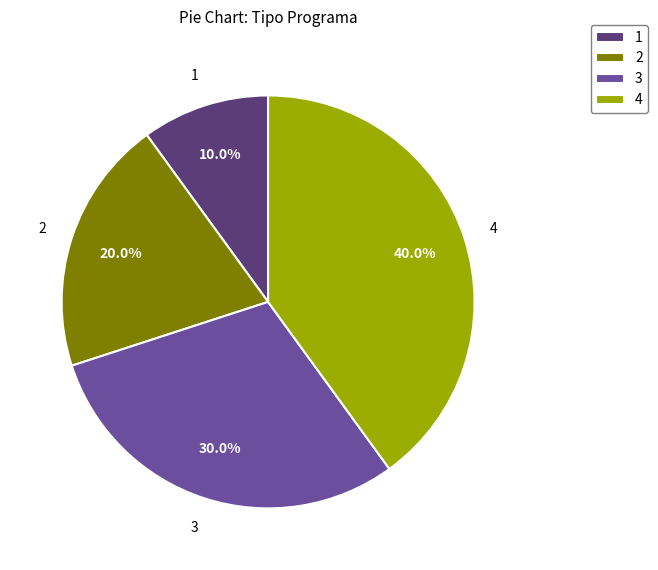

Combined, do 1 and 2 account for over 50%?

No